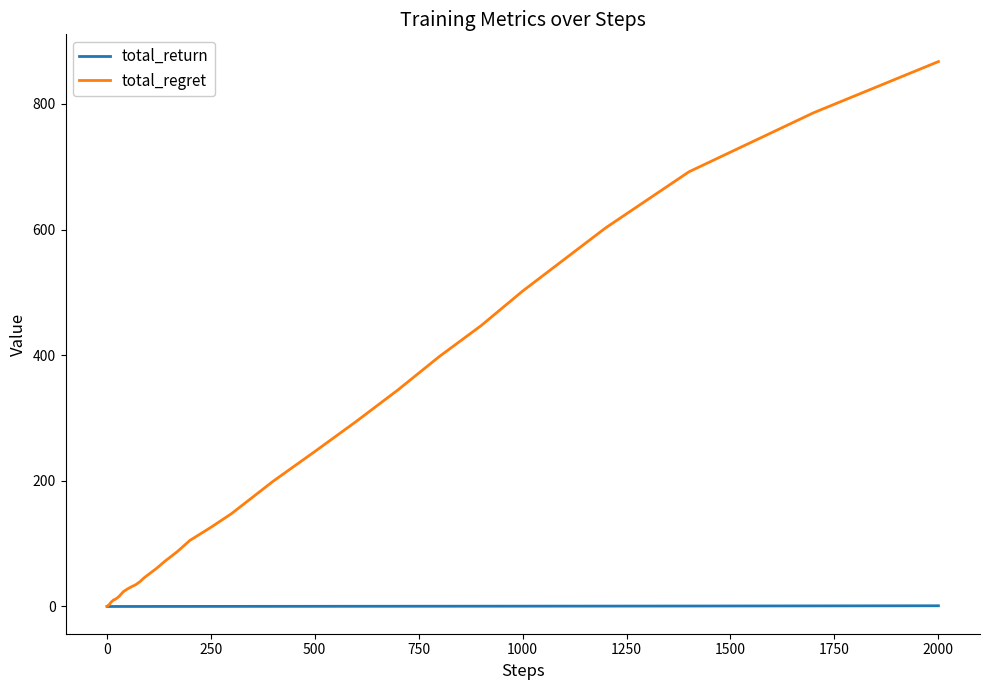

Which series has the widest spread of values?

total_regret